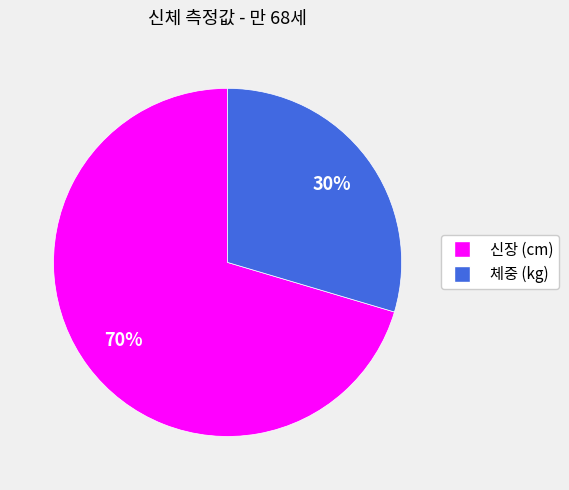

How many segments does this pie chart have?

2